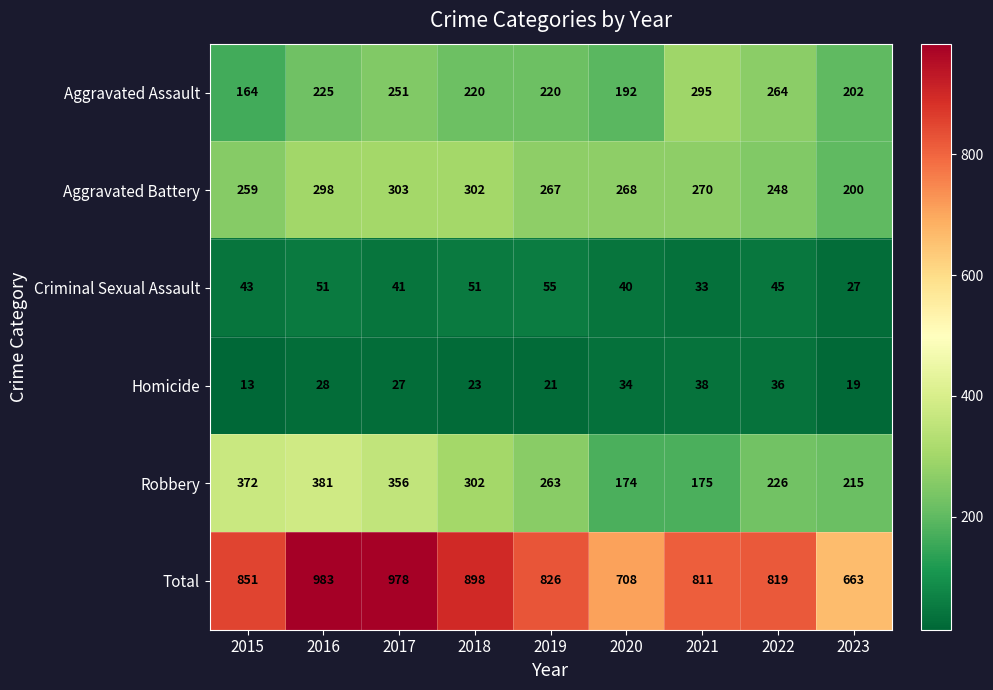

True or false: Aggravated Assault has a value of 164 at 2015.

True